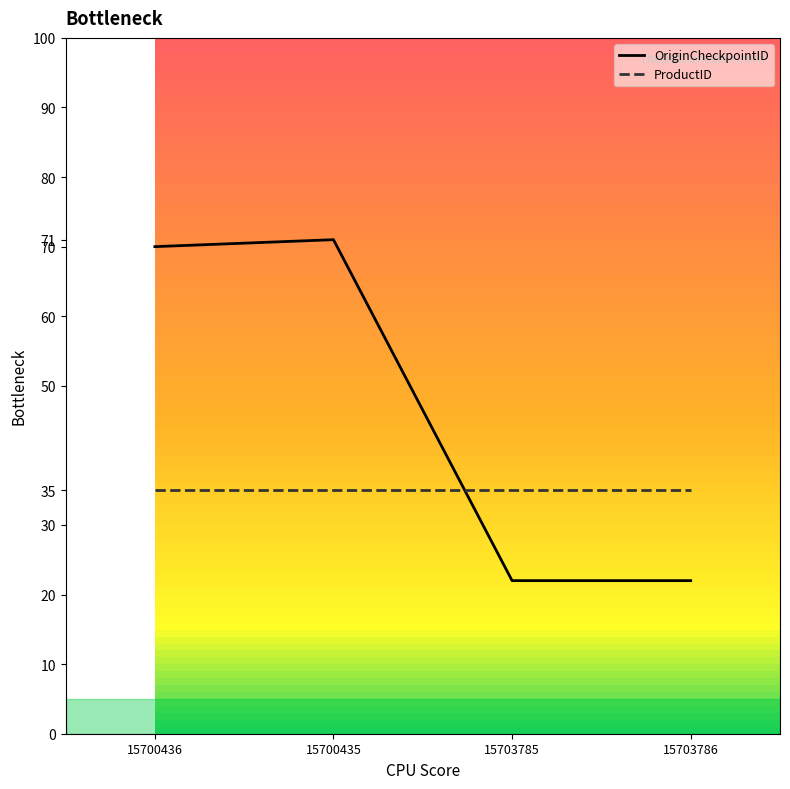

How many lines are shown in the chart?

2